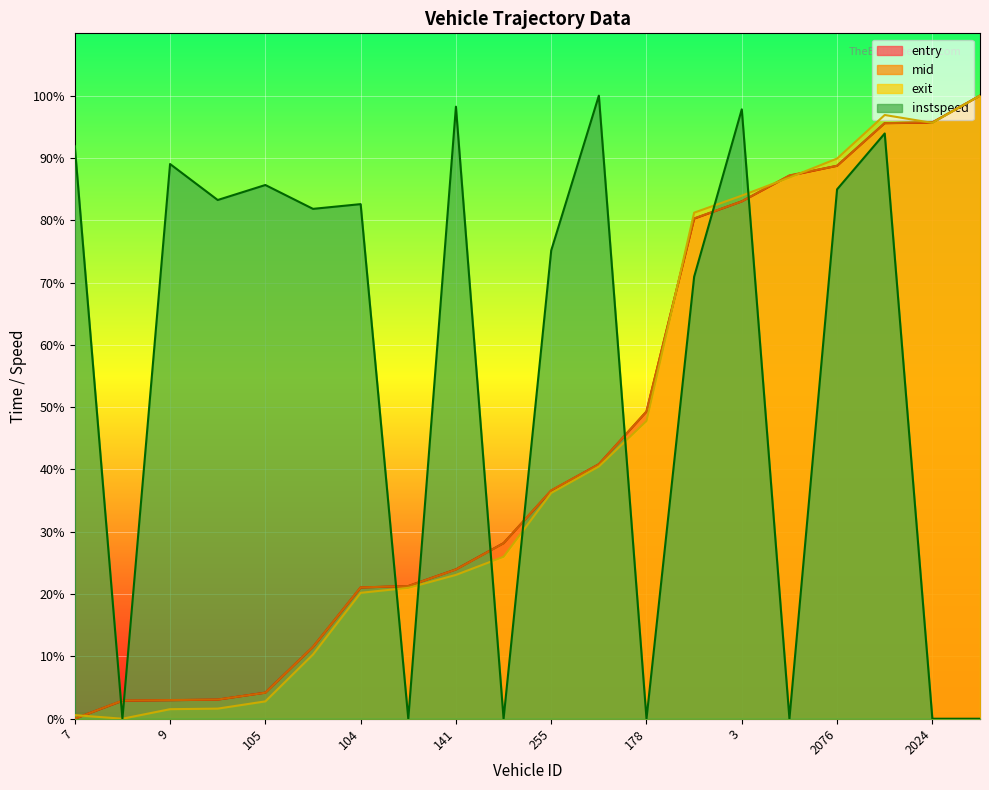

What is the value of the instspeed point at the 5th from the left?

85.7